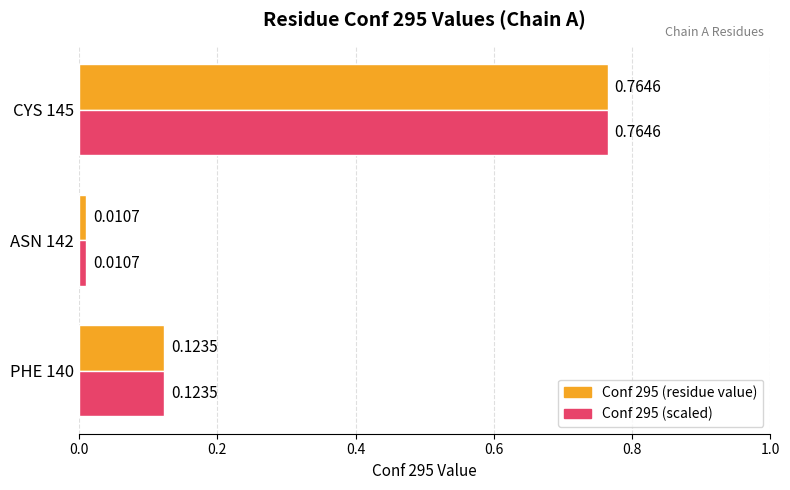

What is the average value of the Conf 295 (residue value) series?

0.3